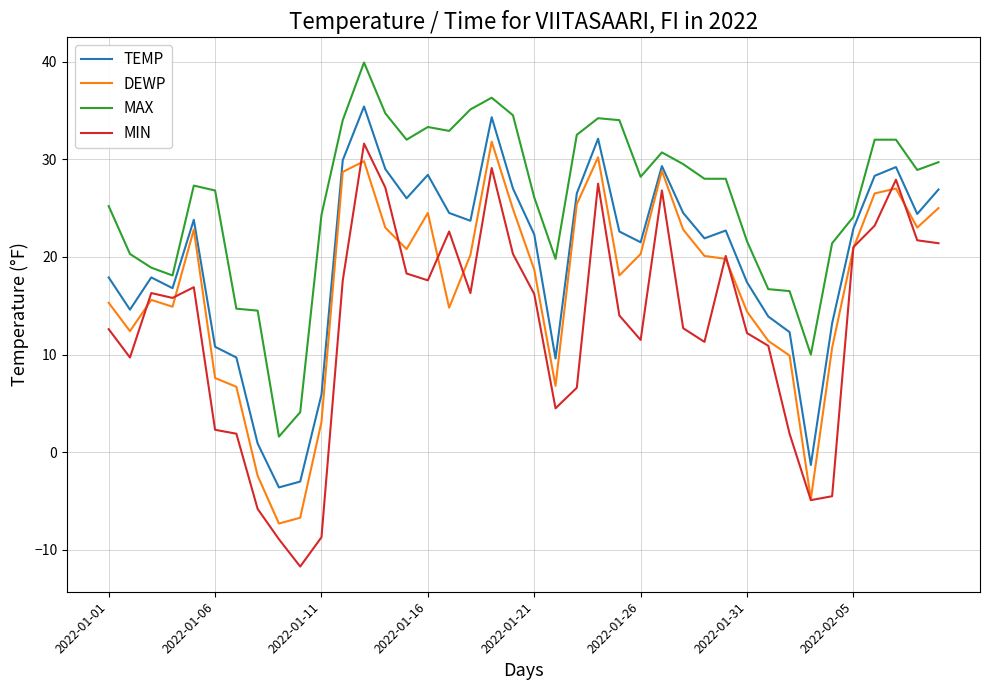

Rank the series by their average value, from highest to lowest.

MAX, TEMP, DEWP, MIN